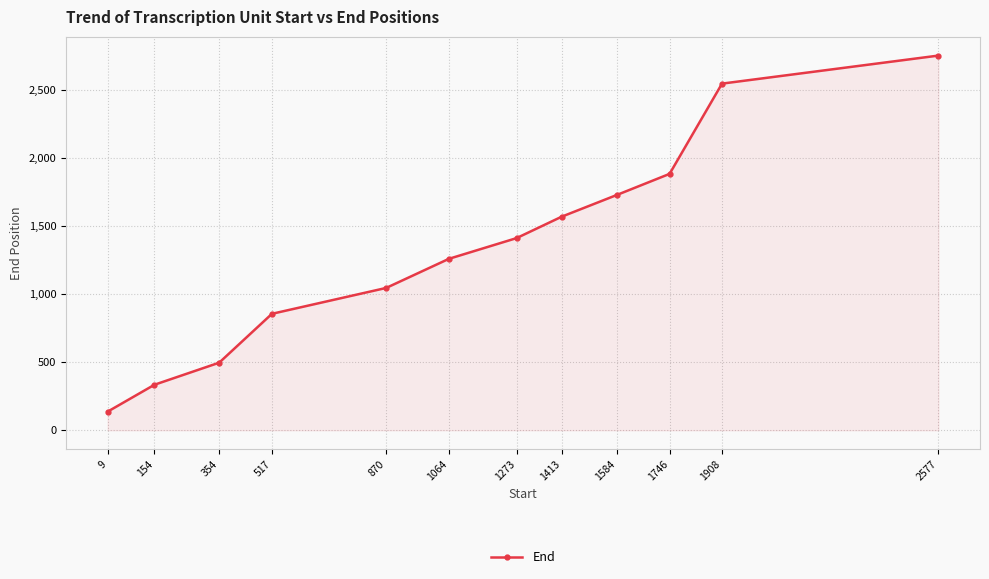

What is the change in value from 1064 to 1413?

+310